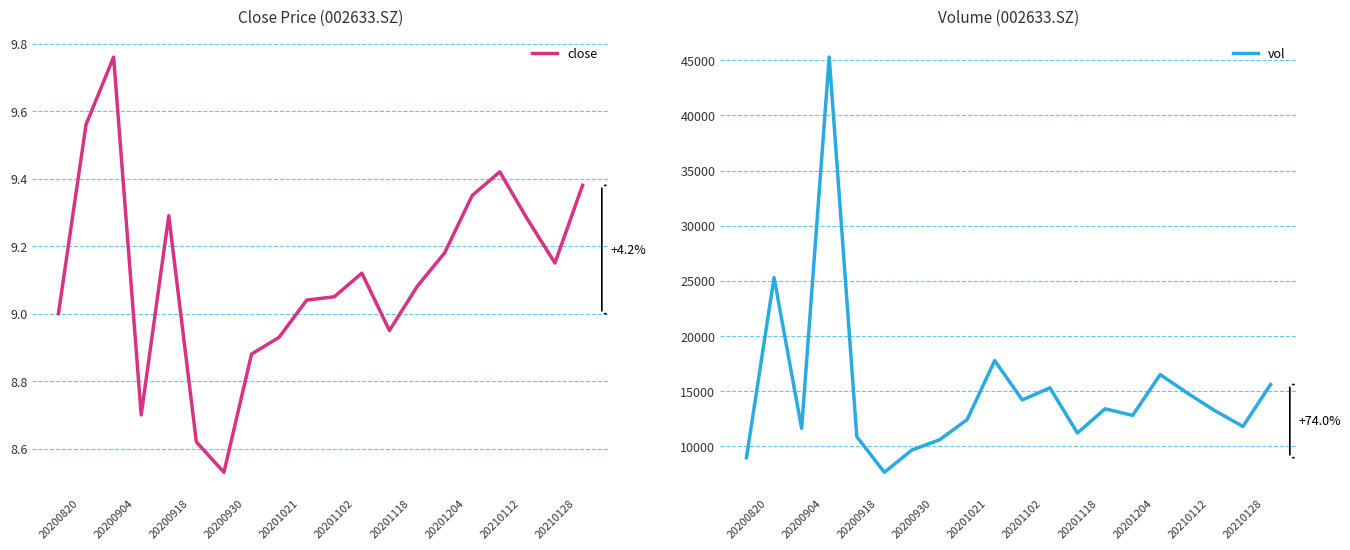

Reading left to right, list all the values displayed in this chart.

close: 9.0	9.6	9.8	8.7	9.3	8.6	8.5	8.9	8.9	9.0	9.1	9.1	8.9	9.1	9.2	9.3	9.4	9.3	9.2	9.4
vol: 8968.0	25298.0	11624.1	45283.7	10871.0	7641.0	9662.0	10586.0	12418.0	17770.4	14200.0	15300.0	11200.0	13400.0	12800.0	16500.0	14800.0	13200.0	11800.0	15600.0